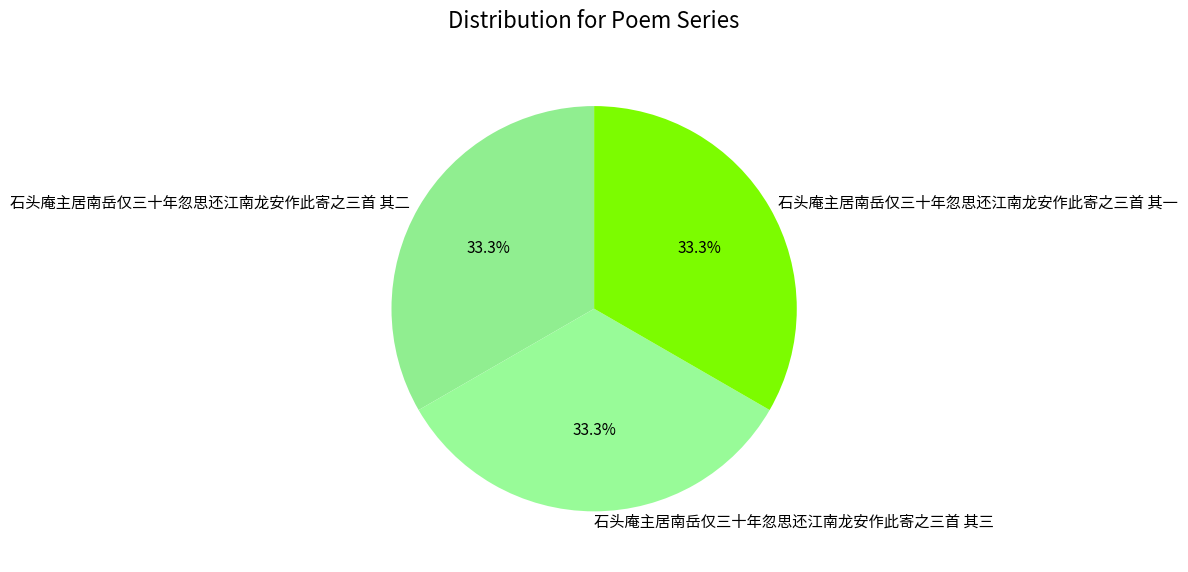

To the nearest percent, what is the average slice percentage?

33%